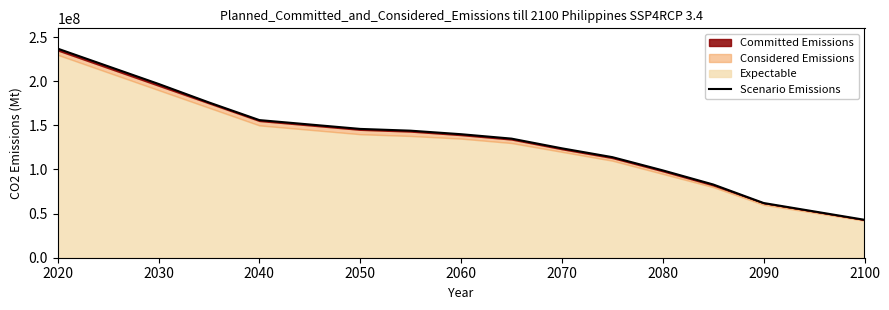

What is the value of the 11th point from the left?

124000000.0